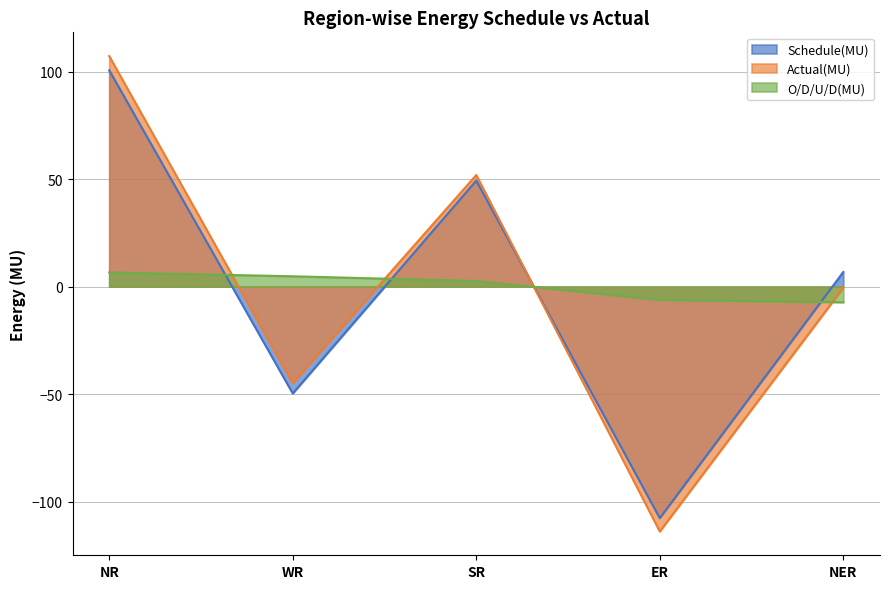

Reading right to left, transcribe all the data shown in this chart.

Schedule(MU): NER=6.8	ER=-107.7	SR=49.3	WR=-49.7	NR=100.6
Actual(MU): NER=-0.5	ER=-113.9	SR=51.9	WR=-44.9	NR=107.2
O/D/U/D(MU): NER=-7.3	ER=-6.2	SR=2.6	WR=4.8	NR=6.6